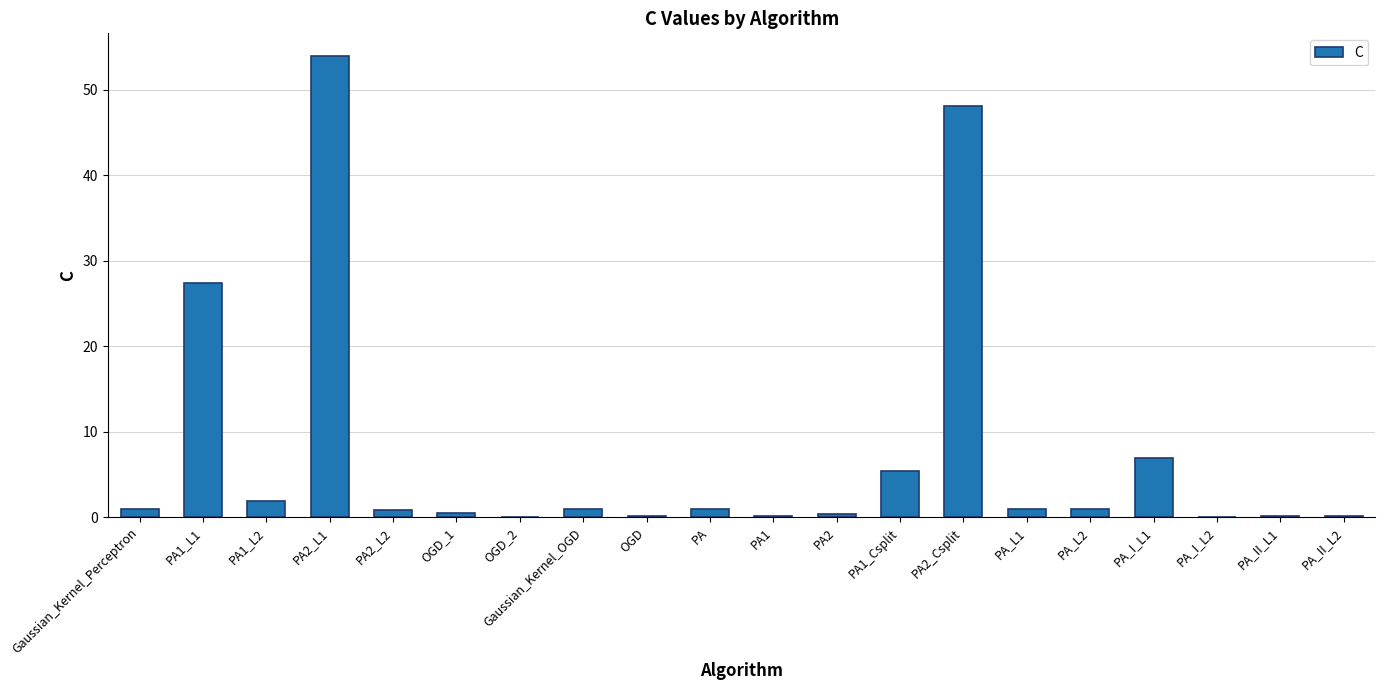

What is the greatest value displayed?

53.9